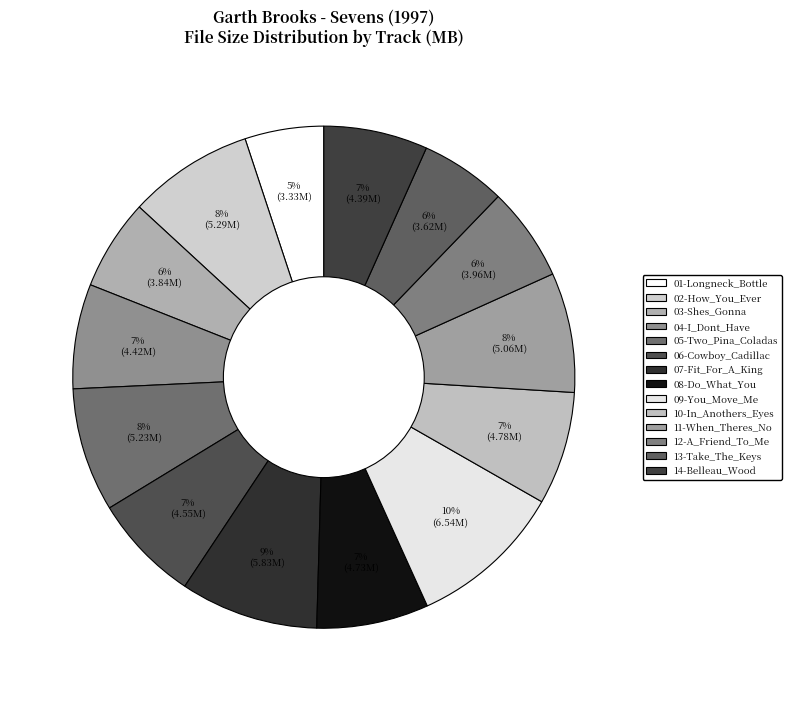

Count the number of slices in the pie.

14